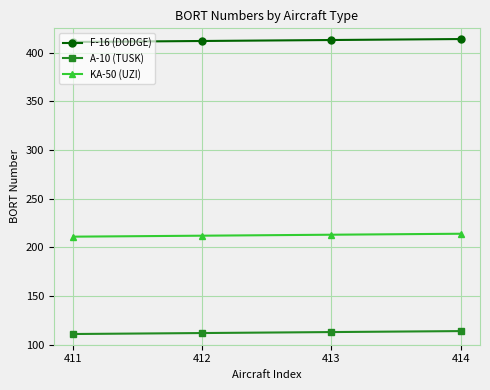

List the series in order of their overall mean, lowest first.

A-10 (TUSK), KA-50 (UZI), F-16 (DODGE)